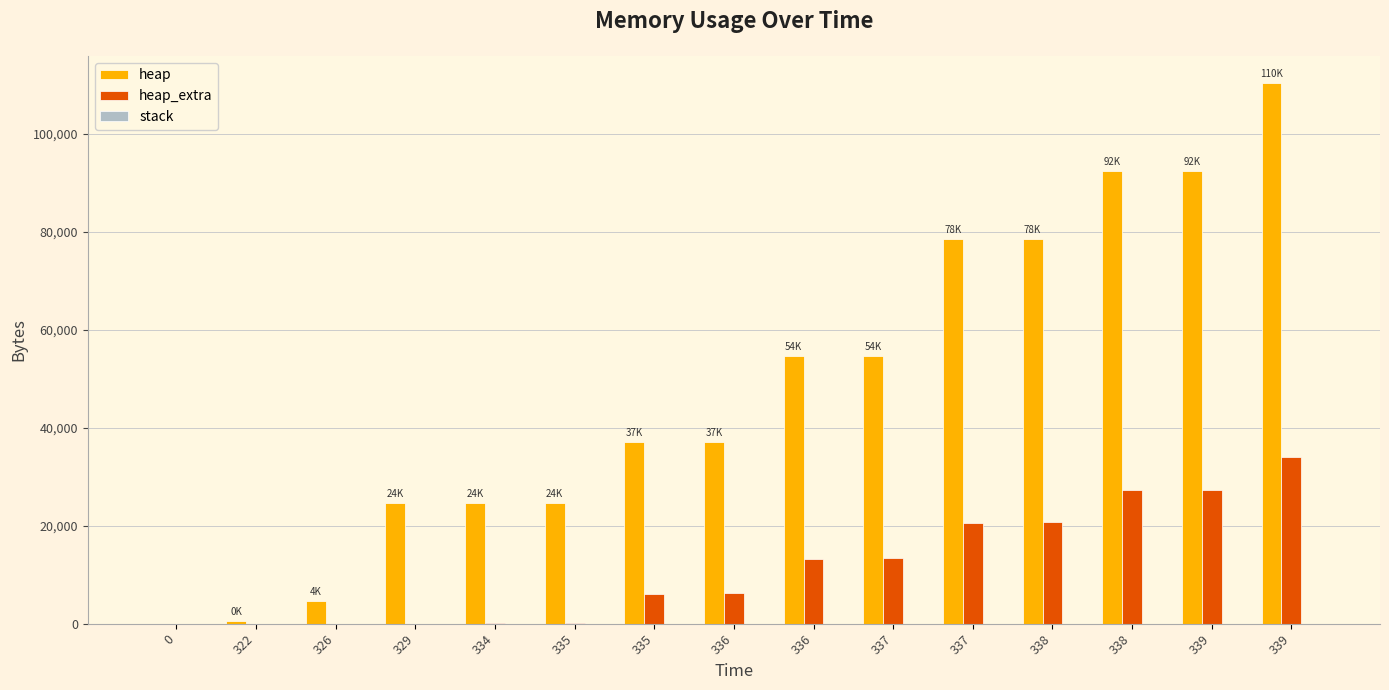

Rank the series at 335 from highest to lowest value.

heap, heap_extra, stack